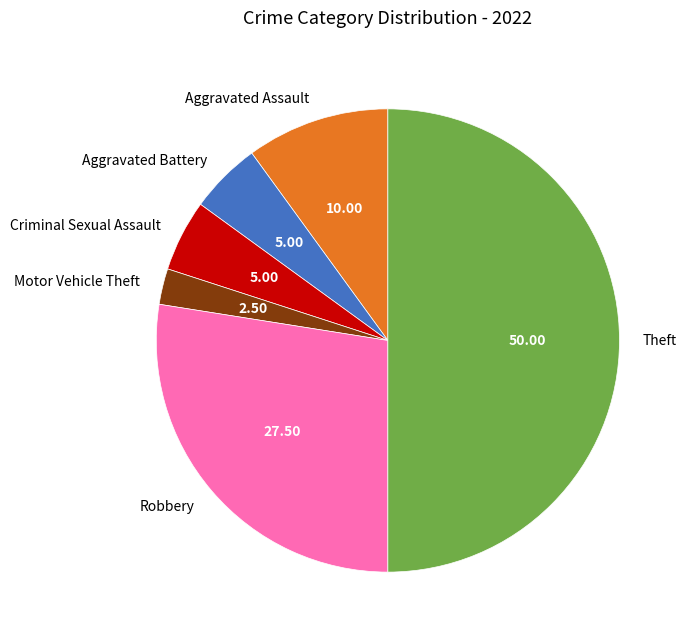

Is Aggravated Assault the majority of the pie?

No